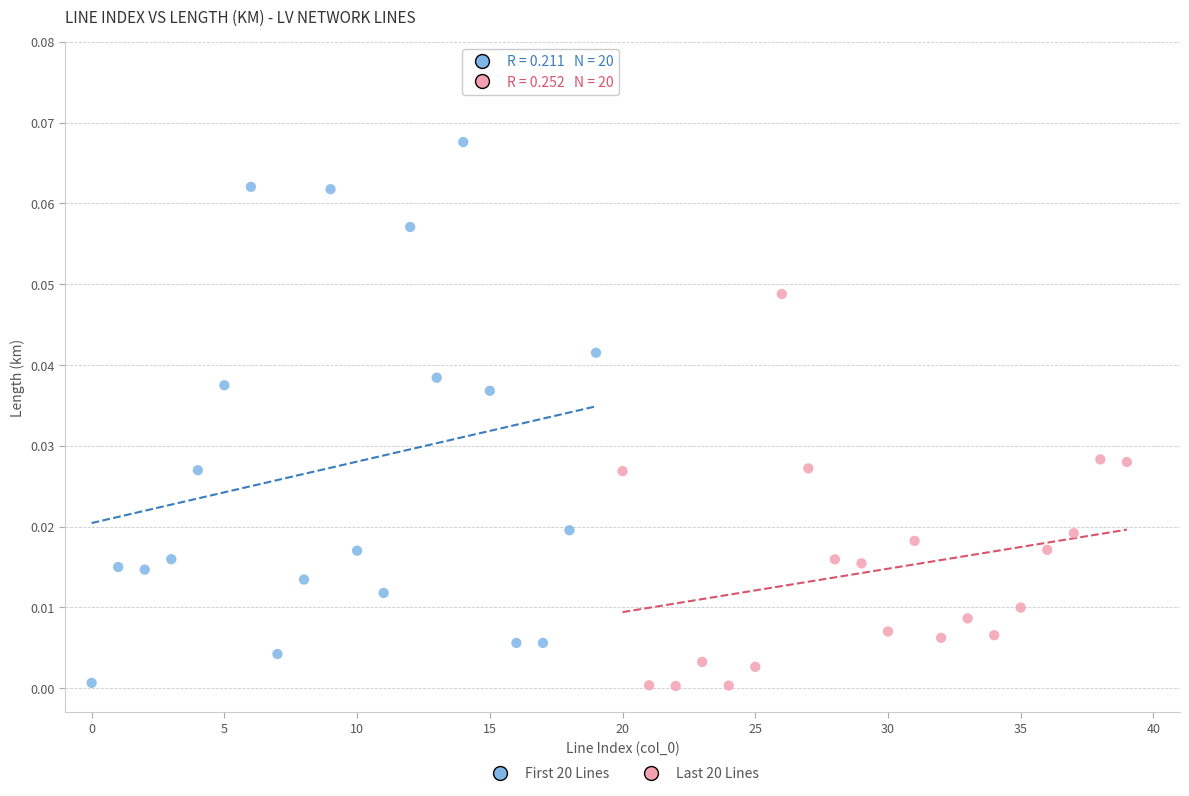

Which series has the widest spread of Y values?

First 20 Lines